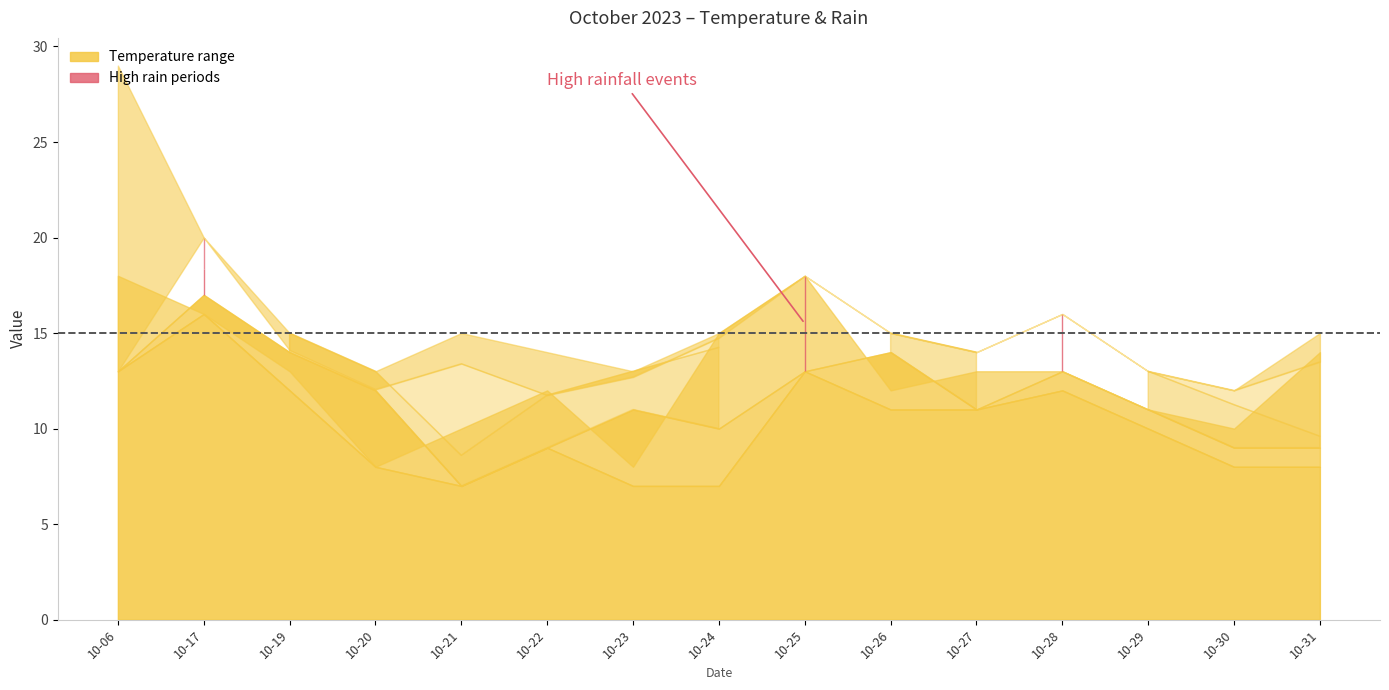

What is the value of the temp_24 point at the 14th from the left?

10